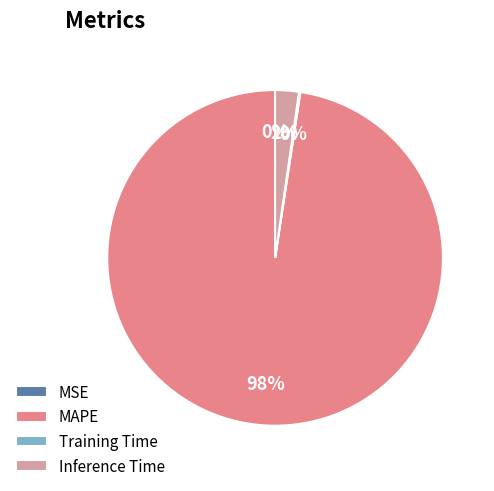

The MAPE slice represents 89% of the pie. True or false?

False